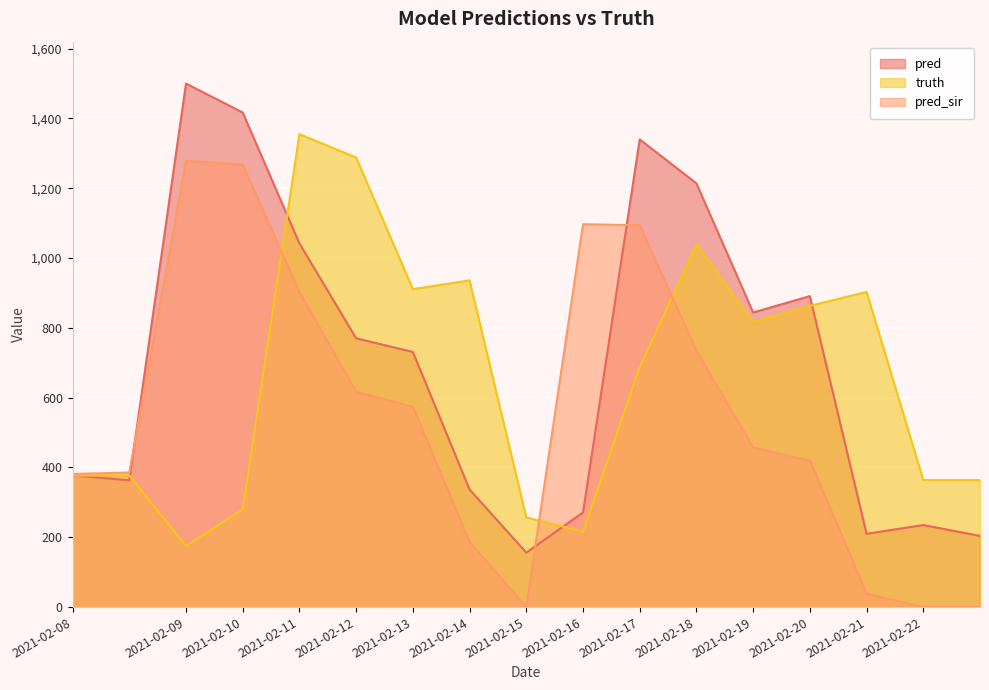

Reading right to left, transcribe all the data shown in this chart.

pred: 2021-02-22=204.0	2021-02-22=235.0	2021-02-21=210.0	2021-02-20=891.0	2021-02-19=844.0	2021-02-18=1214.0	2021-02-17=1340.0	2021-02-16=271.0	2021-02-15=156.0	2021-02-14=337.0	2021-02-13=731.0	2021-02-12=770.0	2021-02-11=1042.0	2021-02-10=1417.0	2021-02-09=1500.0	2021-02-08=363.3	2021-02-08=377.3
truth: 2021-02-22=364.0	2021-02-22=364.0	2021-02-21=903.0	2021-02-20=863.0	2021-02-19=817.0	2021-02-18=1040.0	2021-02-17=687.0	2021-02-16=216.0	2021-02-15=257.0	2021-02-14=936.0	2021-02-13=911.0	2021-02-12=1288.0	2021-02-11=1355.0	2021-02-10=280.0	2021-02-09=175.0	2021-02-08=377.0	2021-02-08=377.0
pred_sir: 2021-02-22=0.0	2021-02-22=0.0	2021-02-21=39.0	2021-02-20=420.0	2021-02-19=457.0	2021-02-18=735.0	2021-02-17=1094.0	2021-02-16=1097.0	2021-02-15=0.0	2021-02-14=187.0	2021-02-13=574.0	2021-02-12=617.0	2021-02-11=902.0	2021-02-10=1268.0	2021-02-09=1279.0	2021-02-08=385.6	2021-02-08=381.3